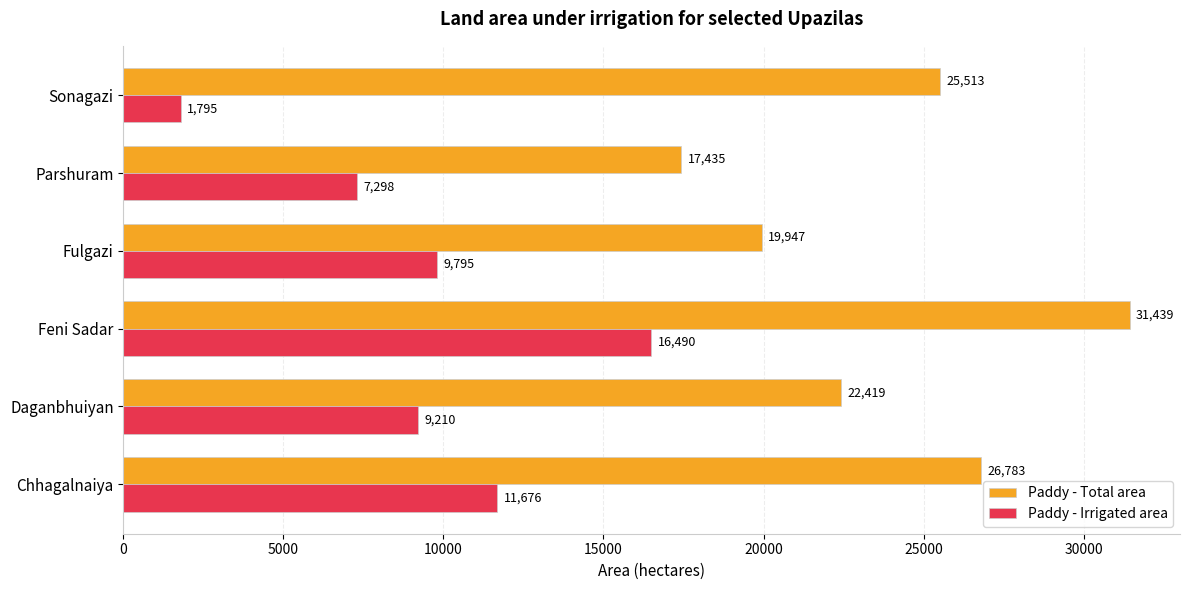

Which series has the largest range (max minus min)?

Paddy - Irrigated area